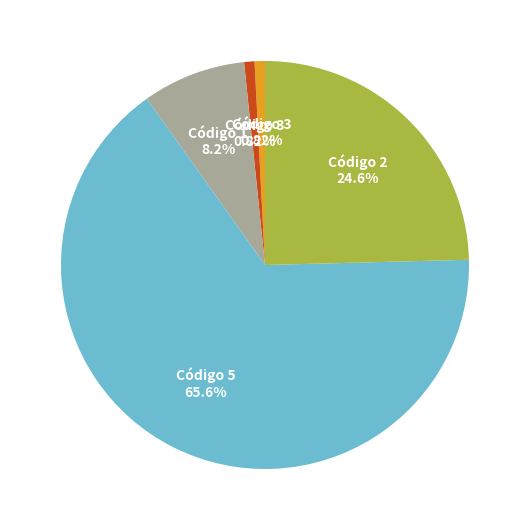

Count the number of slices in the pie.

5